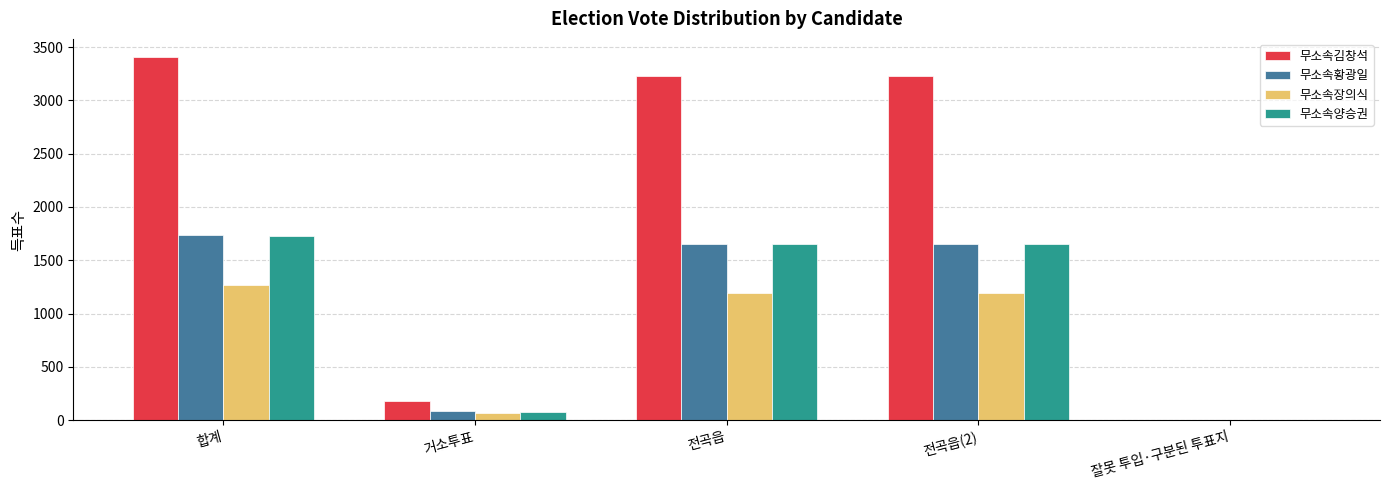

True or false: 무소속장의식 has a value of 1265 at 합계.

True